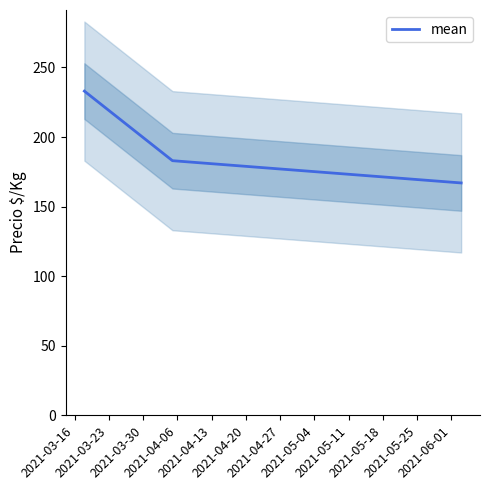

What is the maximum value for mean?

233